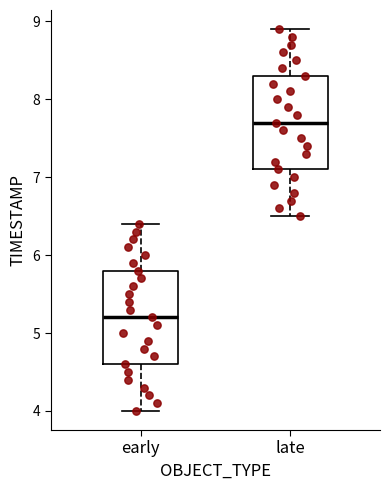

Reading left to right, transcribe this box plot: for each box, give where its median line is, the range the box spans, and where its two whiskers end, as read against the y-axis. The values are not printed on the chart, so give them approximately, as read against the axis.

early: median 5.2, box 4.6 to 5.8, whiskers 4.0 to 6.4
late: median 7.7, box 7.1 to 8.3, whiskers 6.5 to 8.9